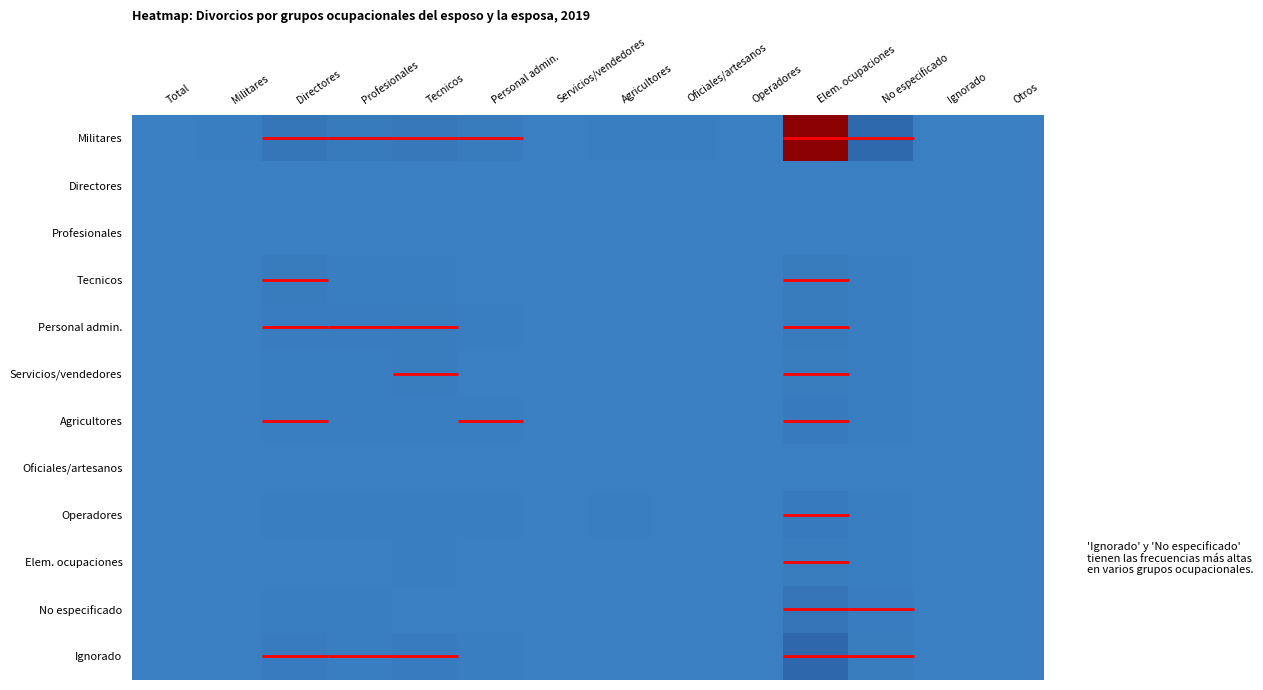

Reading left to right, list all the values displayed in this chart.

Militares: Total=0	Militares=28	Directores=723	Profesionales=301	Tecnicos=585	Personal admin.=225	Servicios/vendedores=0	Agricultores=45	Oficiales/artesanos=28	Operadores=14	Elem. ocupaciones=4418	No especificado=1835	Ignorado=0	Otros=0
Directores: Total=0	Militares=0	Directores=2	Profesionales=0	Tecnicos=1	Personal admin.=0	Servicios/vendedores=0	Agricultores=0	Oficiales/artesanos=0	Operadores=0	Elem. ocupaciones=15	No especificado=0	Ignorado=0	Otros=0
Profesionales: Total=0	Militares=3	Directores=17	Profesionales=1	Tecnicos=7	Personal admin.=1	Servicios/vendedores=0	Agricultores=0	Oficiales/artesanos=0	Operadores=0	Elem. ocupaciones=13	No especificado=5	Ignorado=0	Otros=0
Tecnicos: Total=0	Militares=14	Directores=209	Profesionales=28	Tecnicos=52	Personal admin.=10	Servicios/vendedores=0	Agricultores=2	Oficiales/artesanos=0	Operadores=1	Elem. ocupaciones=229	No especificado=22	Ignorado=0	Otros=0
Personal admin.: Total=0	Militares=2	Directores=100	Profesionales=90	Tecnicos=122	Personal admin.=18	Servicios/vendedores=0	Agricultores=0	Oficiales/artesanos=1	Operadores=0	Elem. ocupaciones=197	No especificado=19	Ignorado=0	Otros=0
Servicios/vendedores: Total=0	Militares=1	Directores=44	Profesionales=23	Tecnicos=104	Personal admin.=10	Servicios/vendedores=0	Agricultores=1	Oficiales/artesanos=2	Operadores=0	Elem. ocupaciones=152	No especificado=21	Ignorado=0	Otros=0
Agricultores: Total=0	Militares=2	Directores=70	Profesionales=30	Tecnicos=53	Personal admin.=76	Servicios/vendedores=0	Agricultores=7	Oficiales/artesanos=2	Operadores=0	Elem. ocupaciones=351	No especificado=29	Ignorado=0	Otros=0
Oficiales/artesanos: Total=0	Militares=0	Directores=1	Profesionales=1	Tecnicos=1	Personal admin.=2	Servicios/vendedores=0	Agricultores=0	Oficiales/artesanos=0	Operadores=1	Elem. ocupaciones=16	No especificado=1	Ignorado=0	Otros=0
Operadores: Total=0	Militares=1	Directores=41	Profesionales=28	Tecnicos=31	Personal admin.=20	Servicios/vendedores=0	Agricultores=18	Oficiales/artesanos=3	Operadores=1	Elem. ocupaciones=370	No especificado=26	Ignorado=0	Otros=0
Elem. ocupaciones: Total=0	Militares=0	Directores=13	Profesionales=13	Tecnicos=18	Personal admin.=16	Servicios/vendedores=0	Agricultores=0	Oficiales/artesanos=3	Operadores=1	Elem. ocupaciones=144	No especificado=18	Ignorado=0	Otros=0
No especificado: Total=0	Militares=0	Directores=22	Profesionales=18	Tecnicos=12	Personal admin.=9	Servicios/vendedores=0	Agricultores=6	Oficiales/artesanos=5	Operadores=5	Elem. ocupaciones=874	No especificado=101	Ignorado=0	Otros=0
Ignorado: Total=1	Militares=5	Directores=187	Profesionales=60	Tecnicos=173	Personal admin.=55	Servicios/vendedores=0	Agricultores=10	Oficiales/artesanos=10	Operadores=2	Elem. ocupaciones=1951	No especificado=104	Ignorado=0	Otros=0